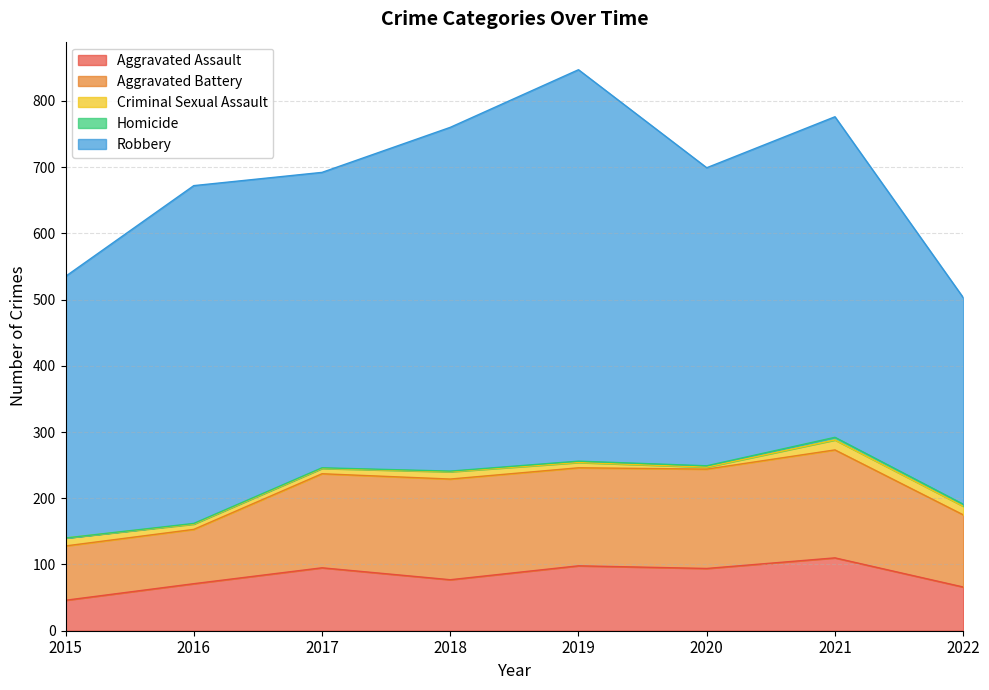

True or false: Aggravated Assault has more than 0 points higher than both neighbors.

True